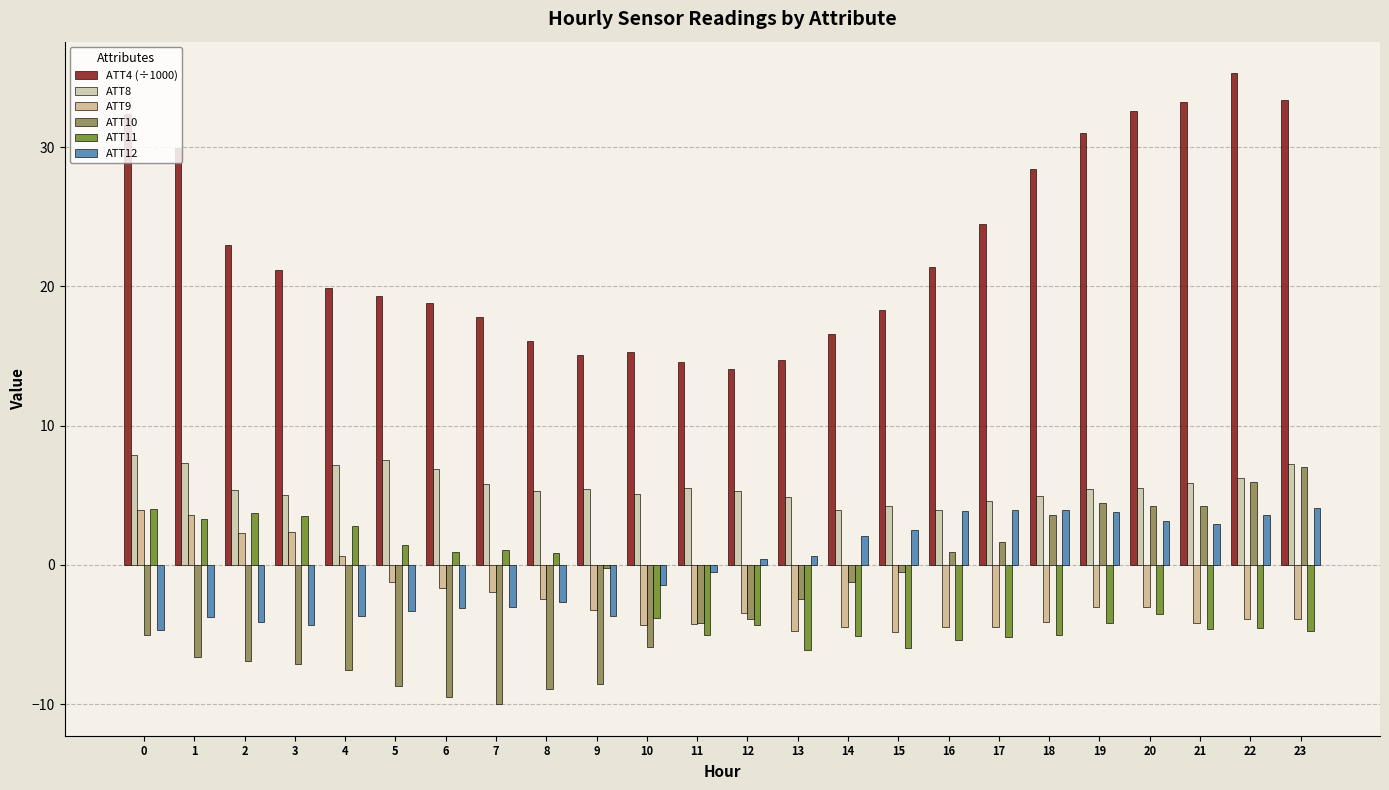

What is the difference between the maximum and minimum values in the ATT4 (÷1000) series?

21.2